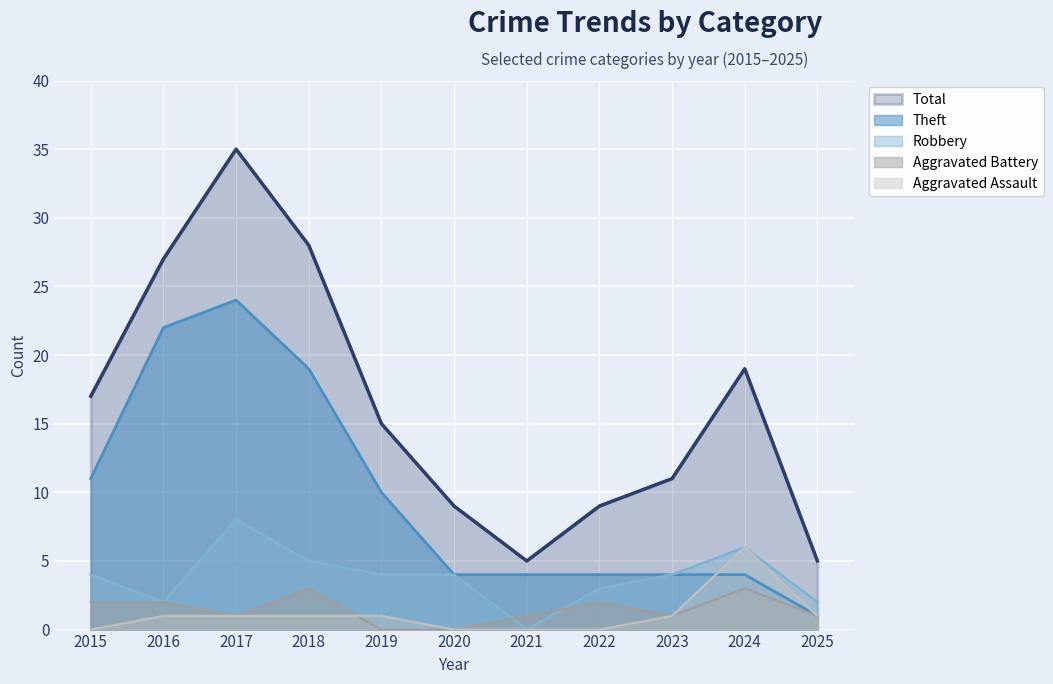

At which category is the sum across all series the highest?

2017